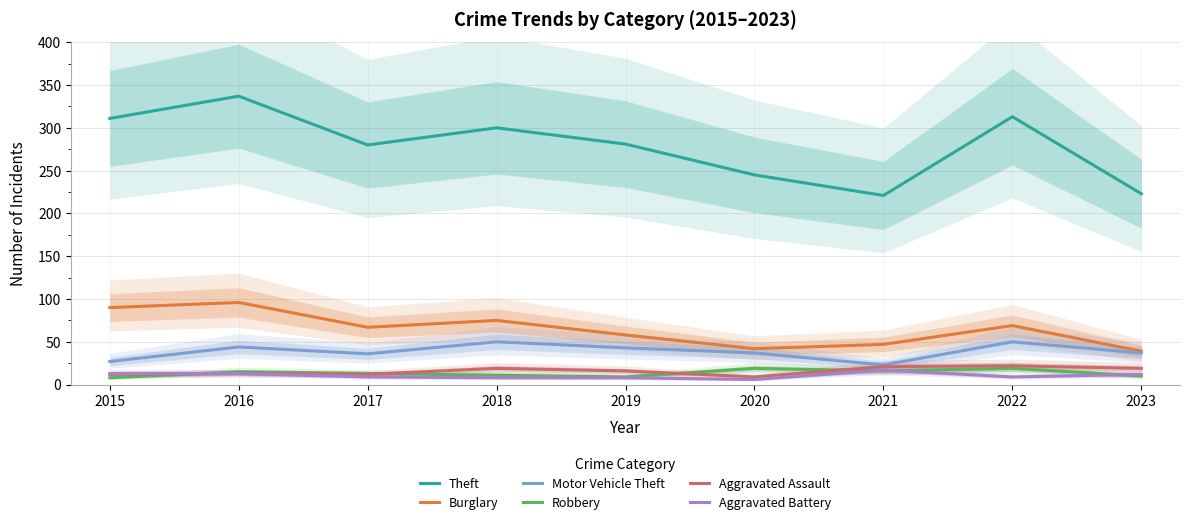

Reading left to right, what are all the values shown in this chart?

Theft: 311	337	280	300	281	245	221	313	223
Burglary: 90	96	67	75	58	42	47	69	39
Motor Vehicle Theft: 27	44	36	50	43	37	23	50	37
Robbery: 8	15	13	11	9	19	16	19	10
Aggravated Assault: 12	13	12	19	16	9	21	22	19
Aggravated Battery: 13	13	9	8	8	6	17	9	12